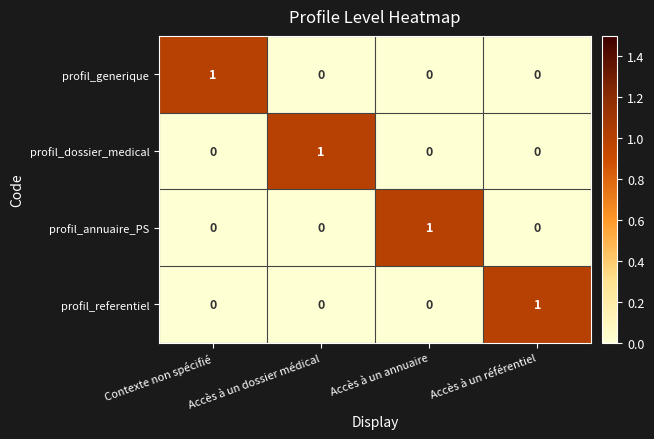

Count the profil_annuaire_PS values in the range 0 to 1.

4